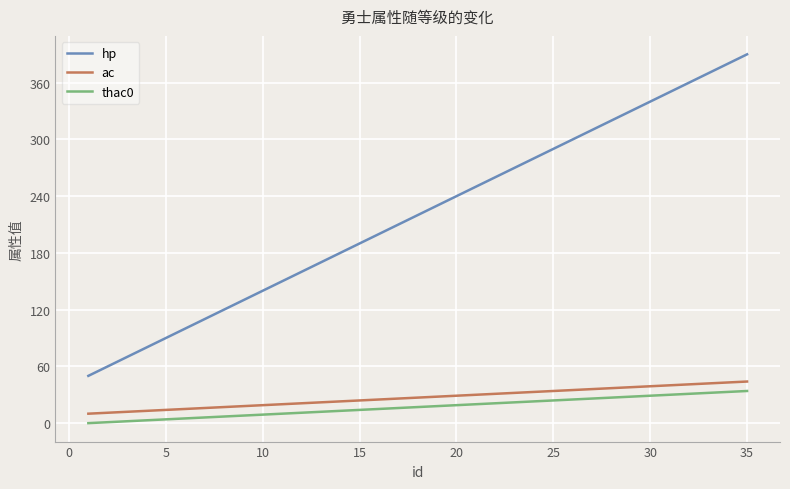

Does the chart display data point markers on the line(s)?

No